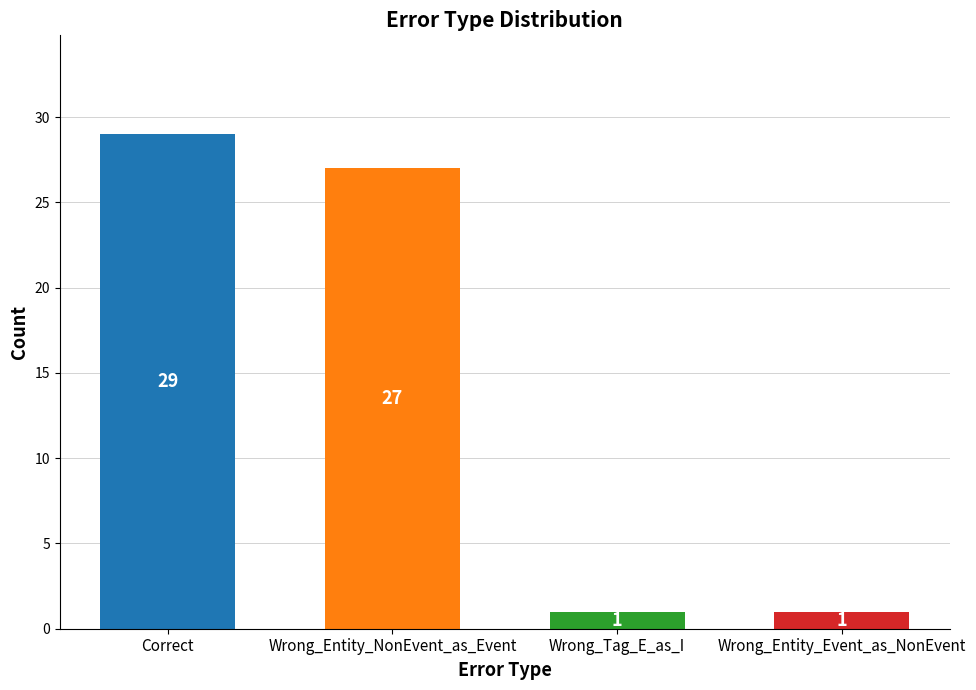

What is the label of the 2nd bar from the left?

Wrong_Entity_NonEvent_as_Event